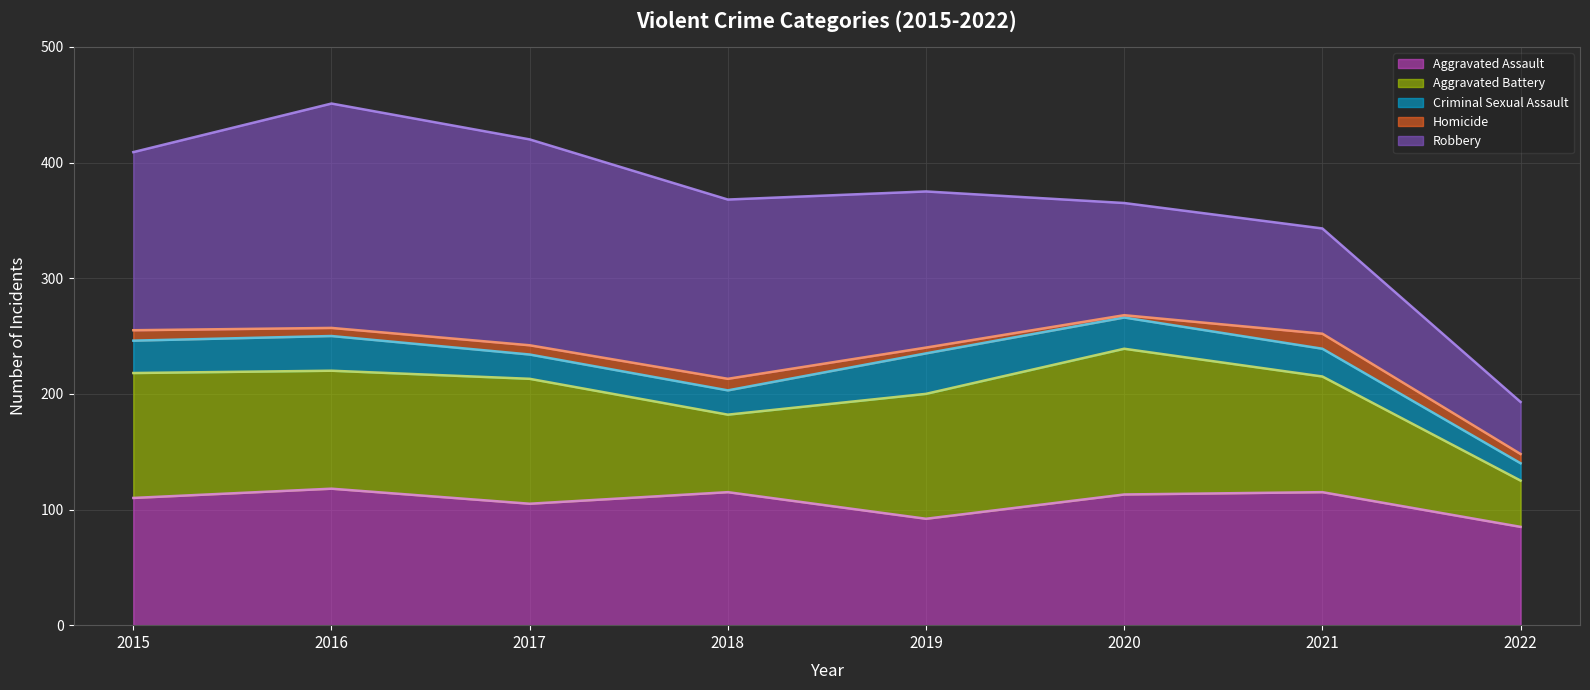

How many interior local valleys does the Homicide series have?

2